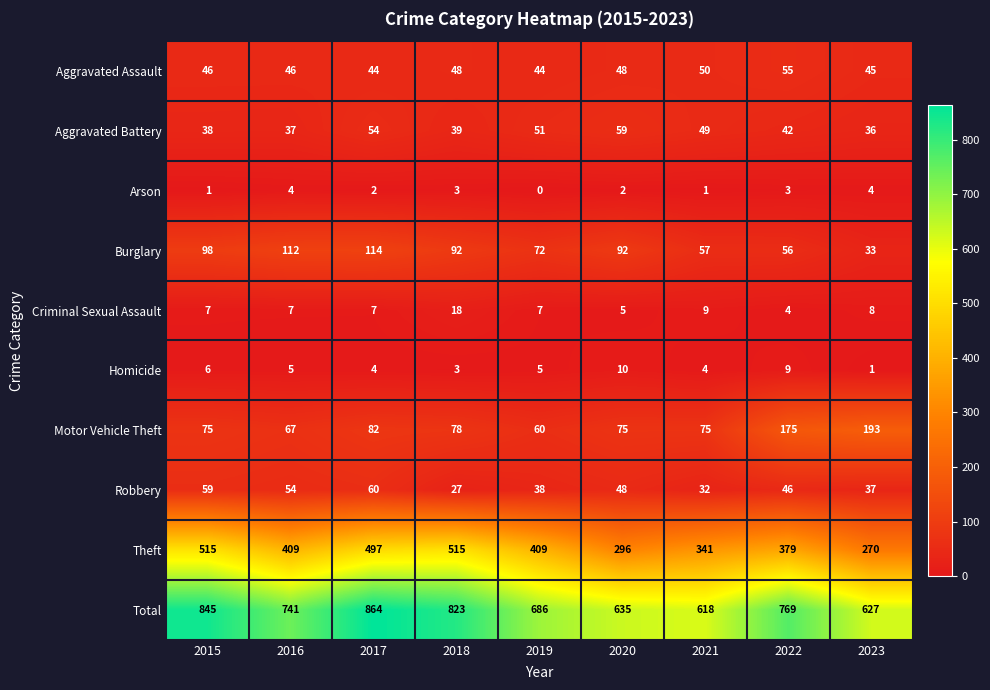

What is the total value across all series at 2022?

1538